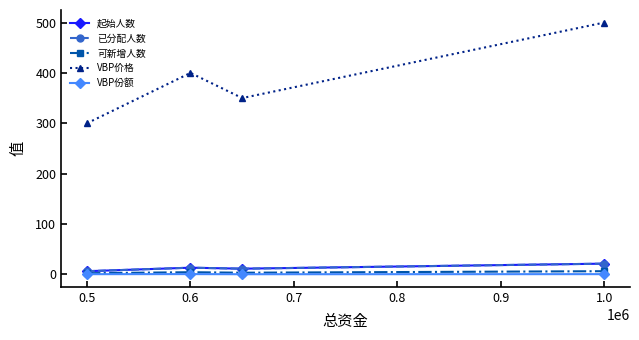

What are all the series names shown in the legend?

起始人数, 已分配人数, 可新增人数, VBP价格, VBP份额